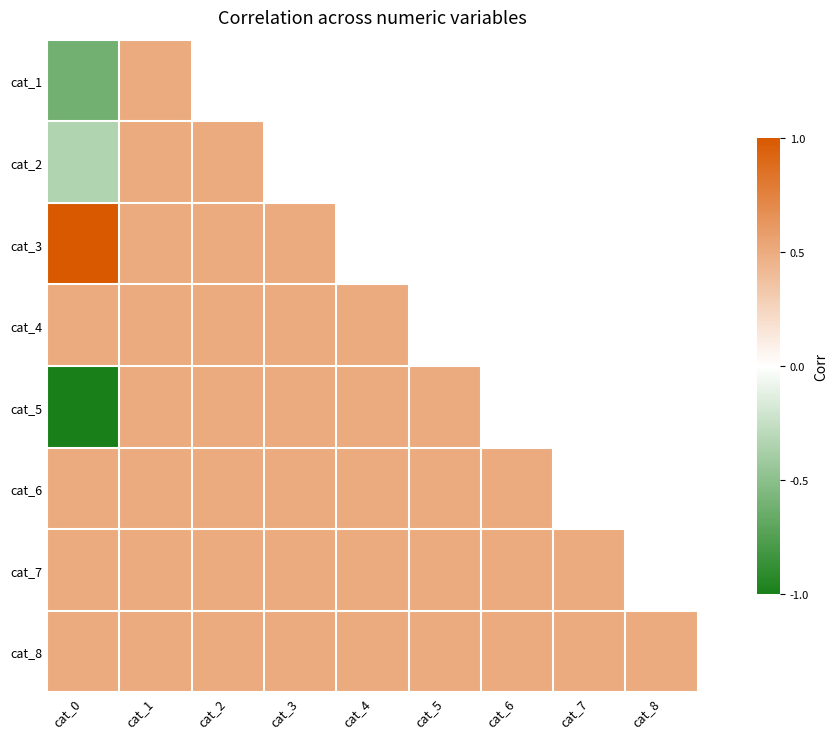

At which label is cat_1 closest to 0?

cat_1